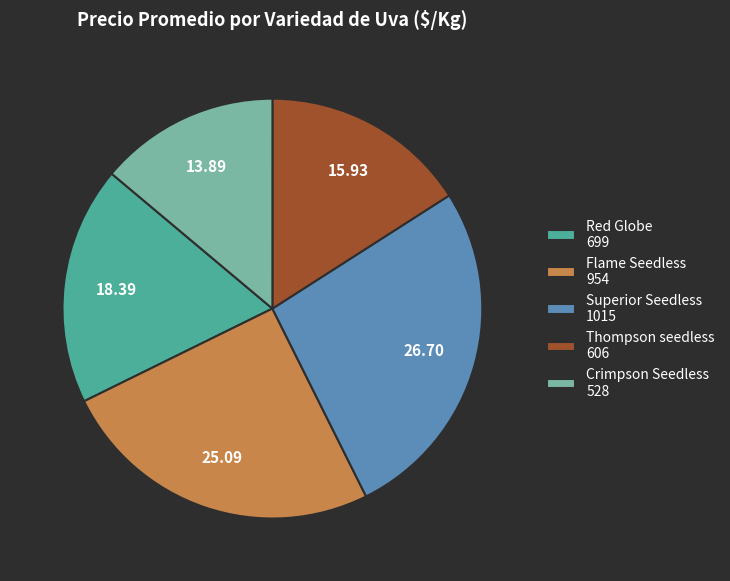

What is the largest slice in the pie chart?

Superior Seedless 1015